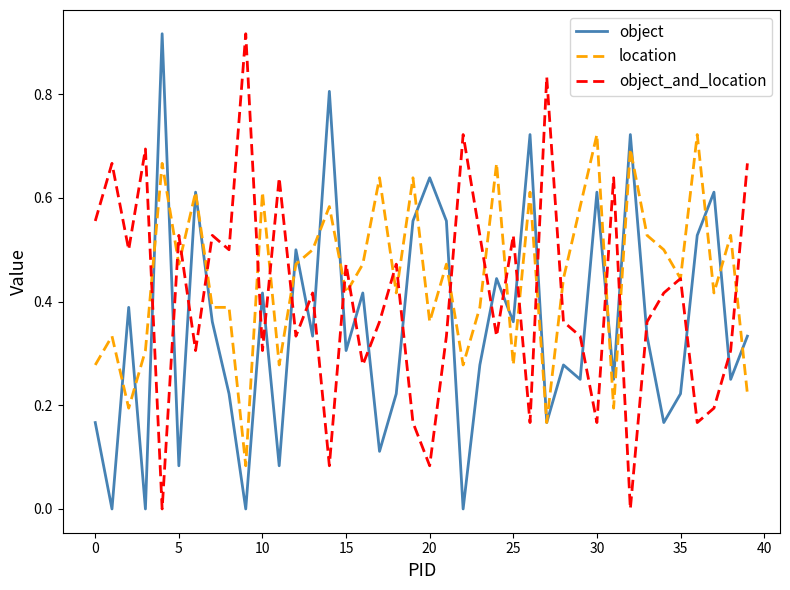

Rank the series by their average value, from highest to lowest.

location, object_and_location, object